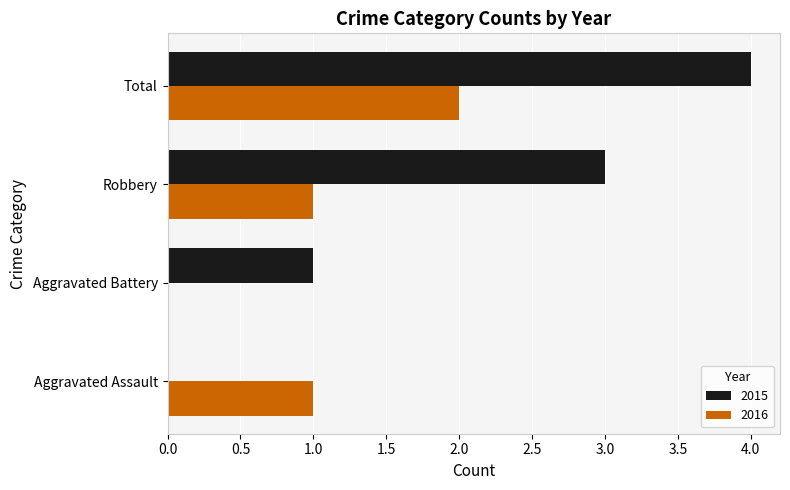

What are all the series names shown in the legend?

2015, 2016